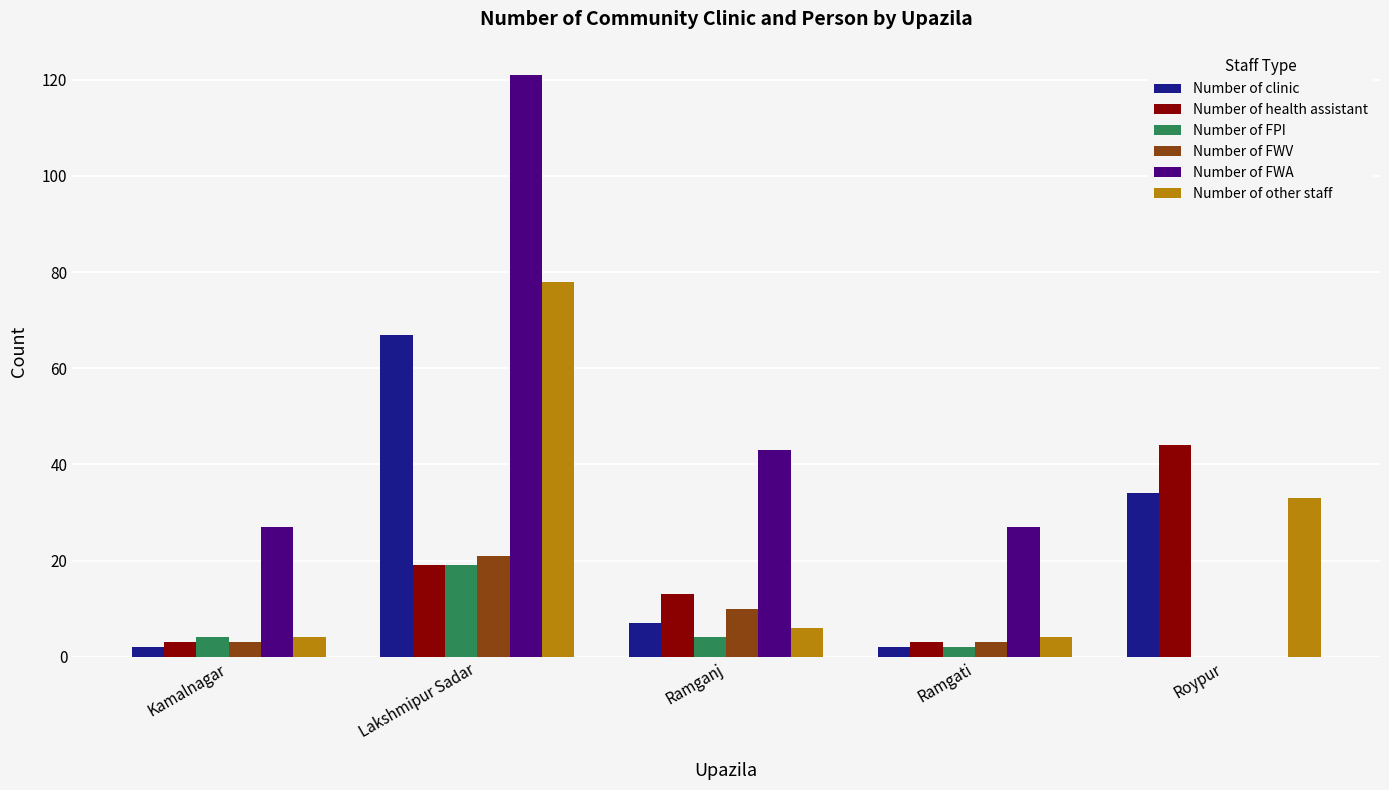

Is it true that Number of FPI equals 4 at Ramganj?

True